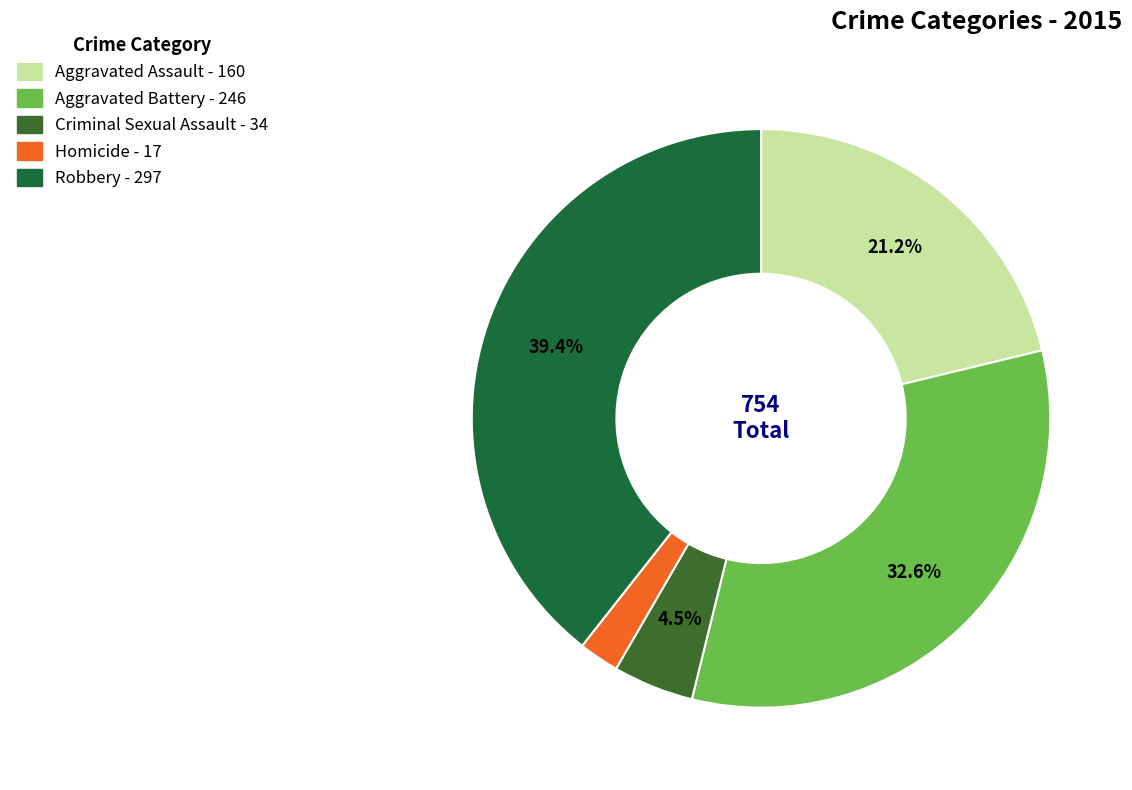

How many slices are in this pie chart?

5